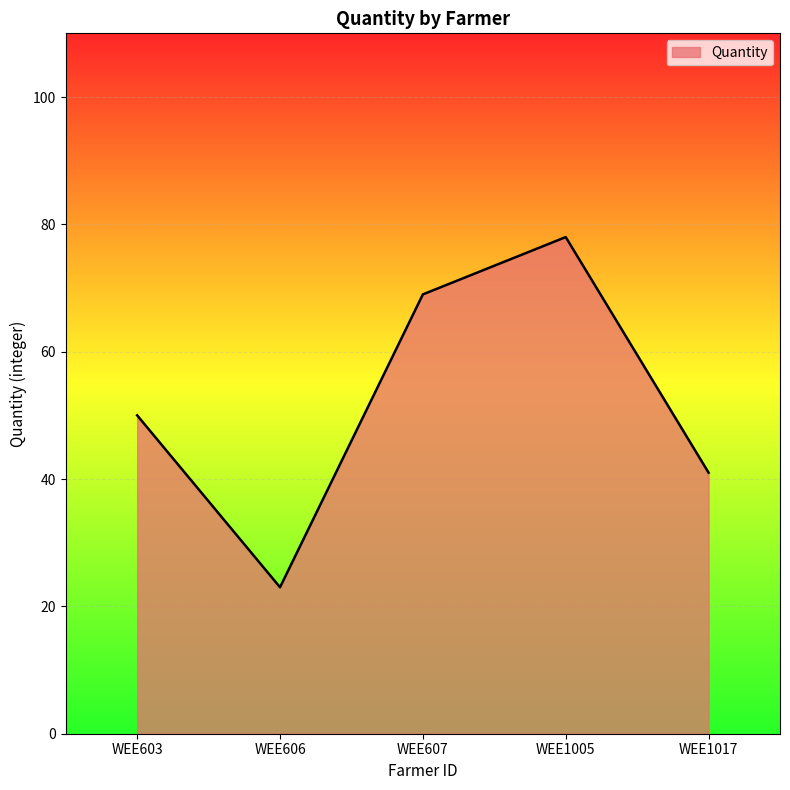

What is the greatest value displayed?

78